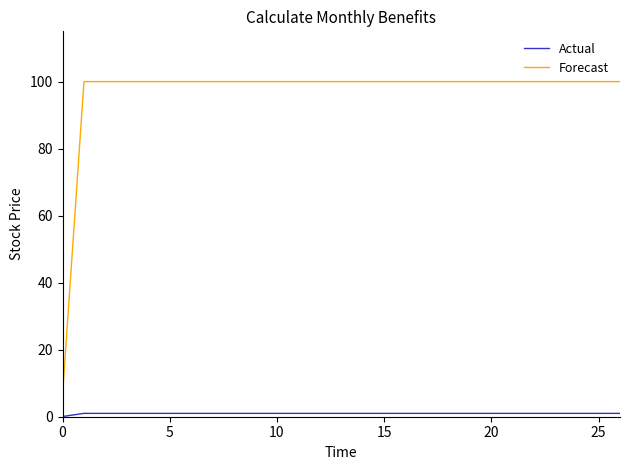

Which series has the widest spread of values?

Forecast